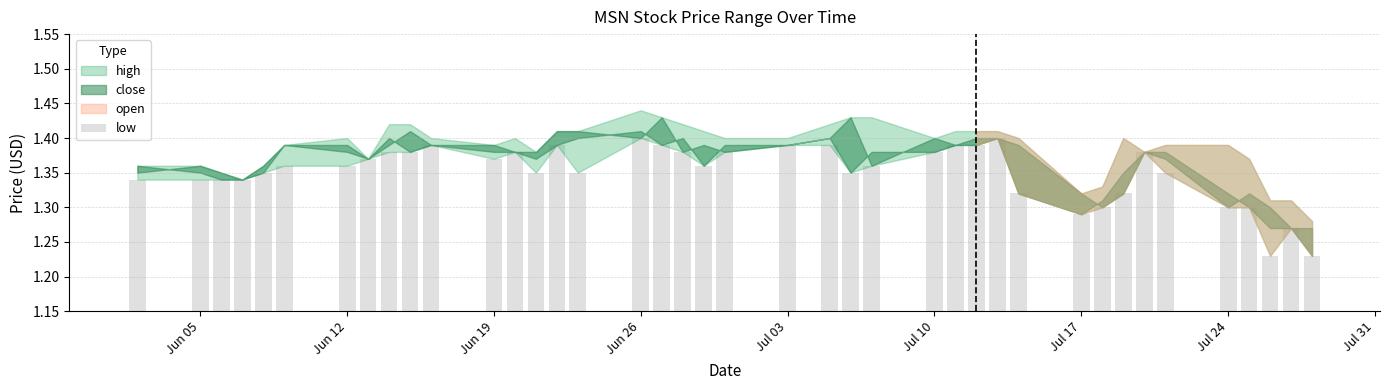

How many values are between 1 and 2?

40